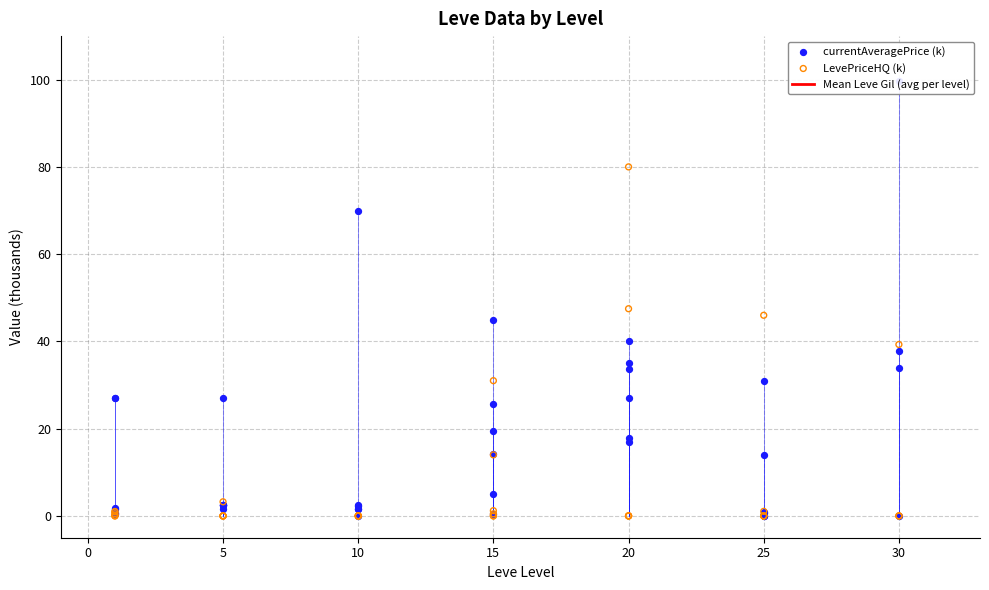

What is the total value across all series at 20?

65.5